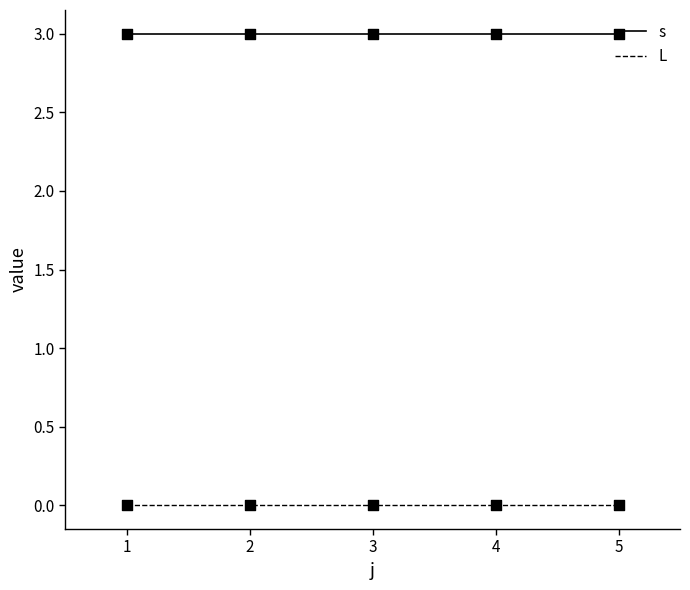

At how many categories does at least one series exceed 2?

5